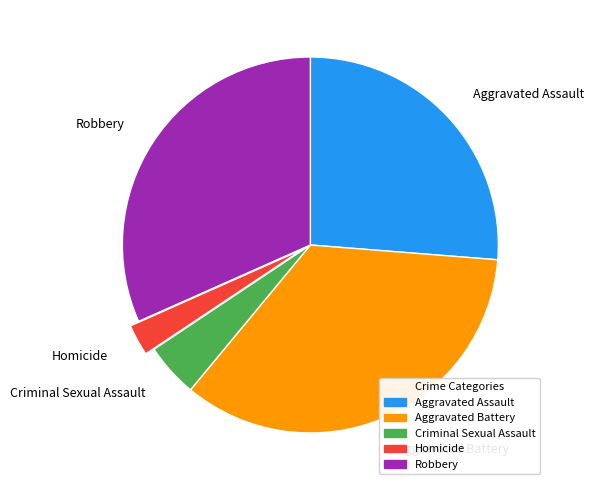

Does Criminal Sexual Assault account for over 50% of the chart?

No